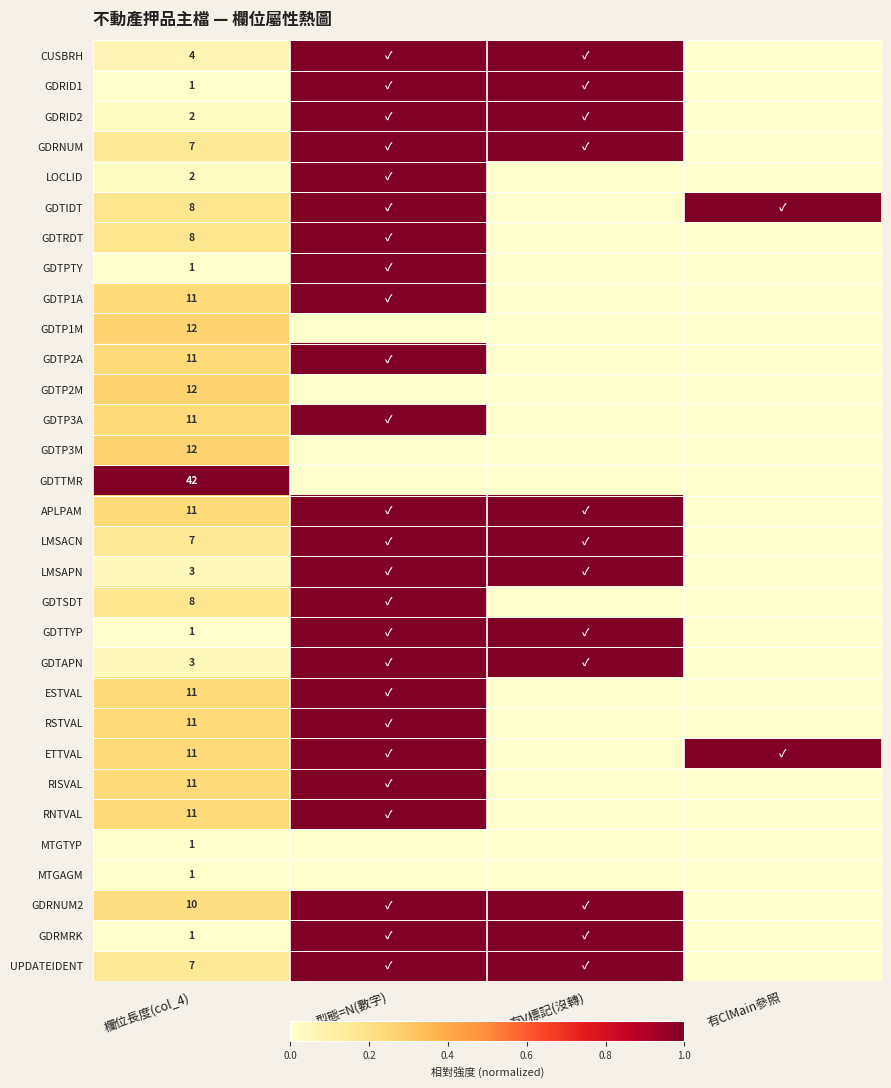

The value of GDTAPN at 欄位長度(col_4) is 3. True or false?

True